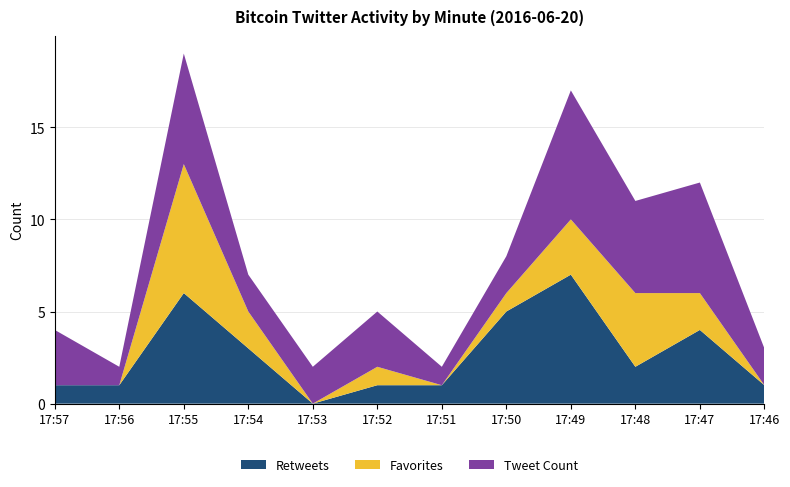

Reading left to right, extract all data points from this chart.

Retweets: 1	1	6	3	0	1	1	5	7	2	4	1
Favorites: 0	0	7	2	0	1	0	1	3	4	2	0
Tweet Count: 3	1	6	2	2	3	1	2	7	5	6	2